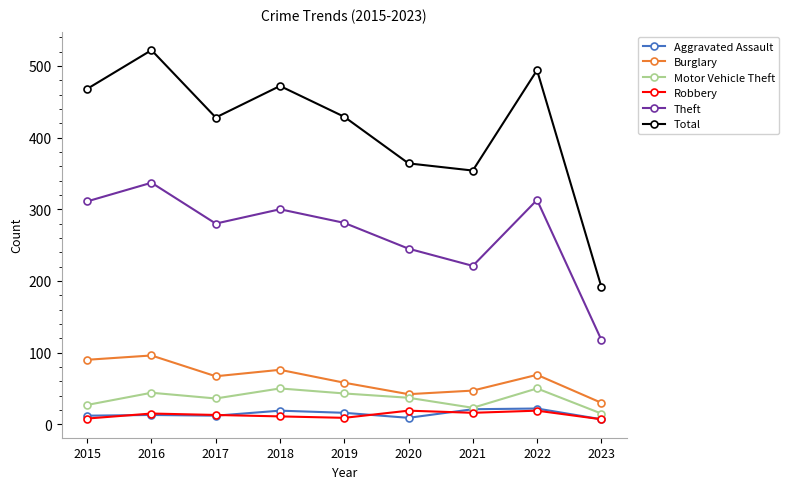

How many data points does each series have?

9